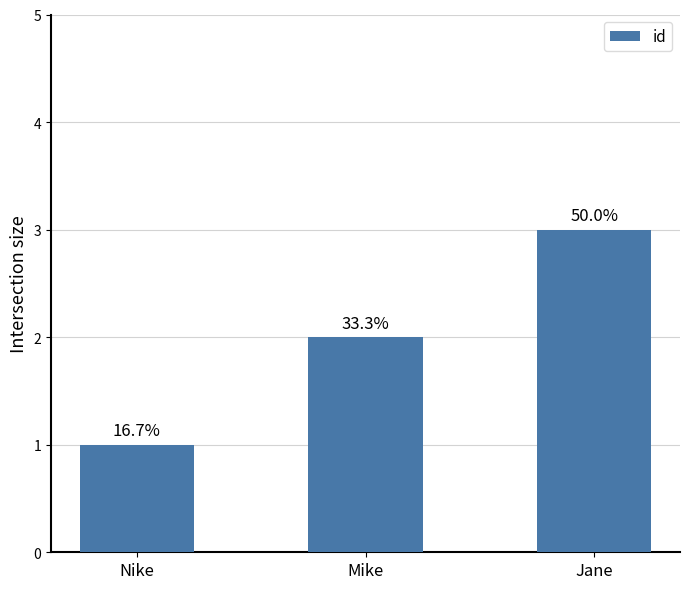

What is the difference between the maximum and minimum values?

2